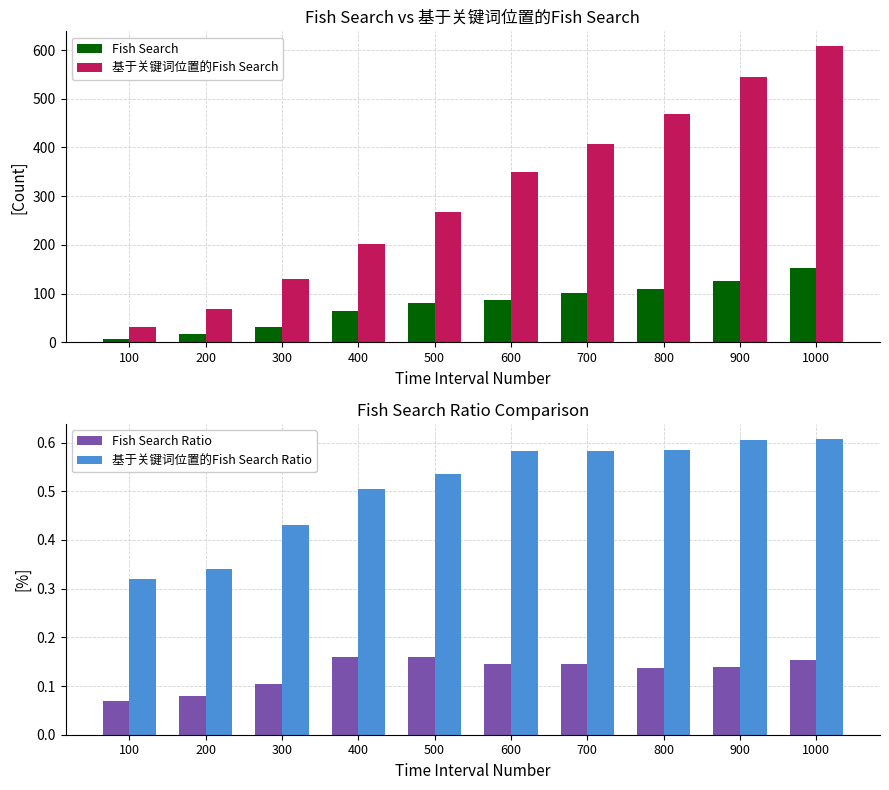

True or false: Fish Search has a value of 109.0 at 800.

True